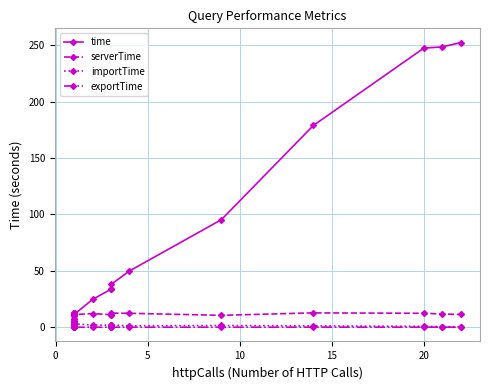

Which label corresponds to the largest value in the chart?

22